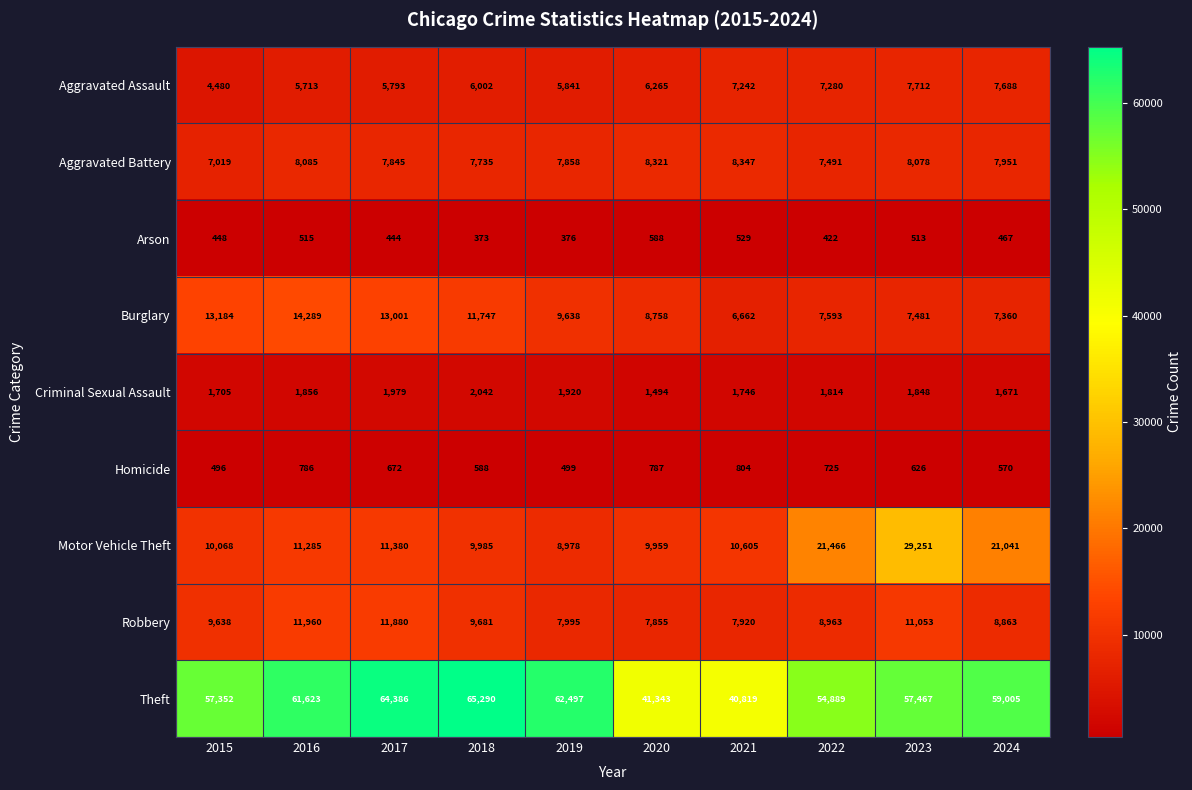

Which series has the largest total across all categories?

Theft